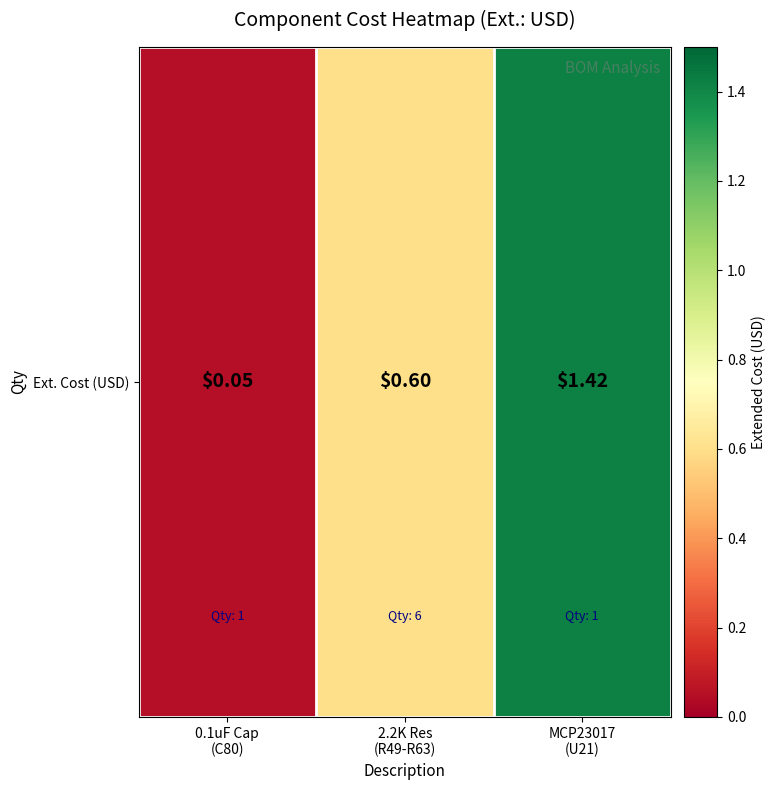

What is the change in value from 2.2K Res
(R49-R63) to MCP23017
(U21)?

+0.8